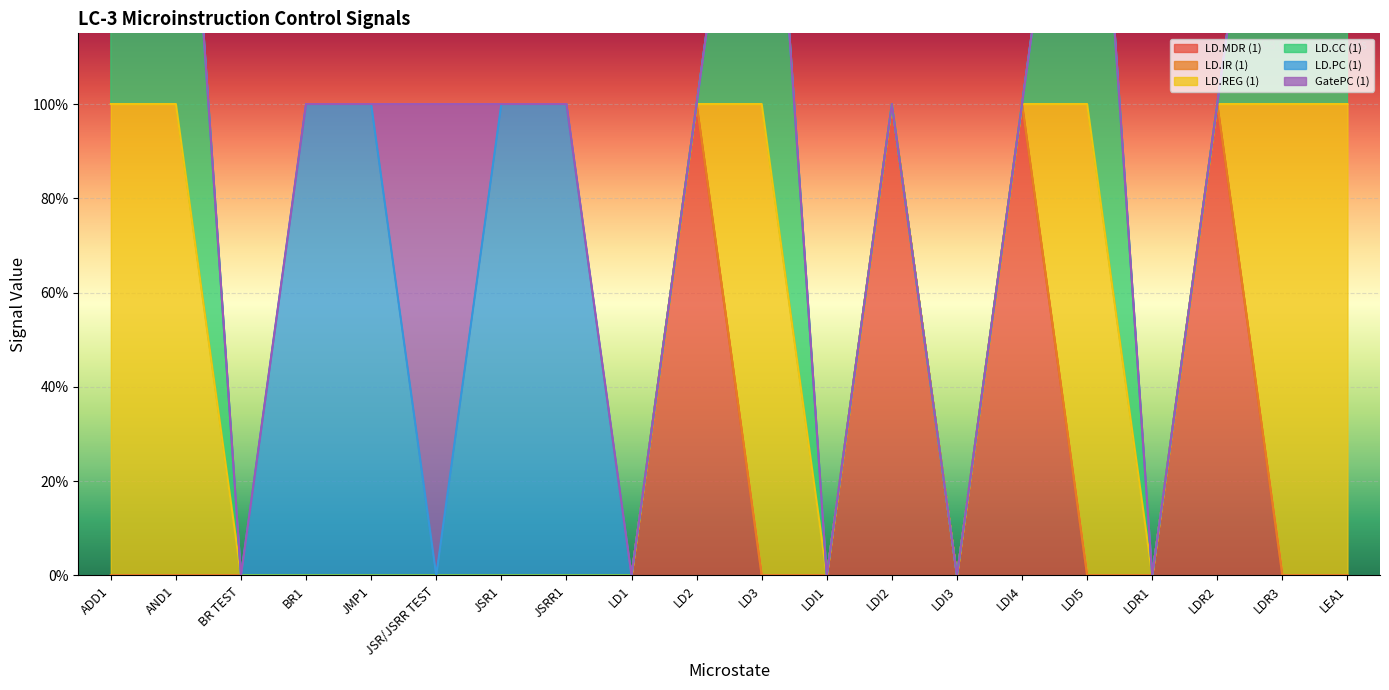

Which category has the lowest value across all series?

ADD1